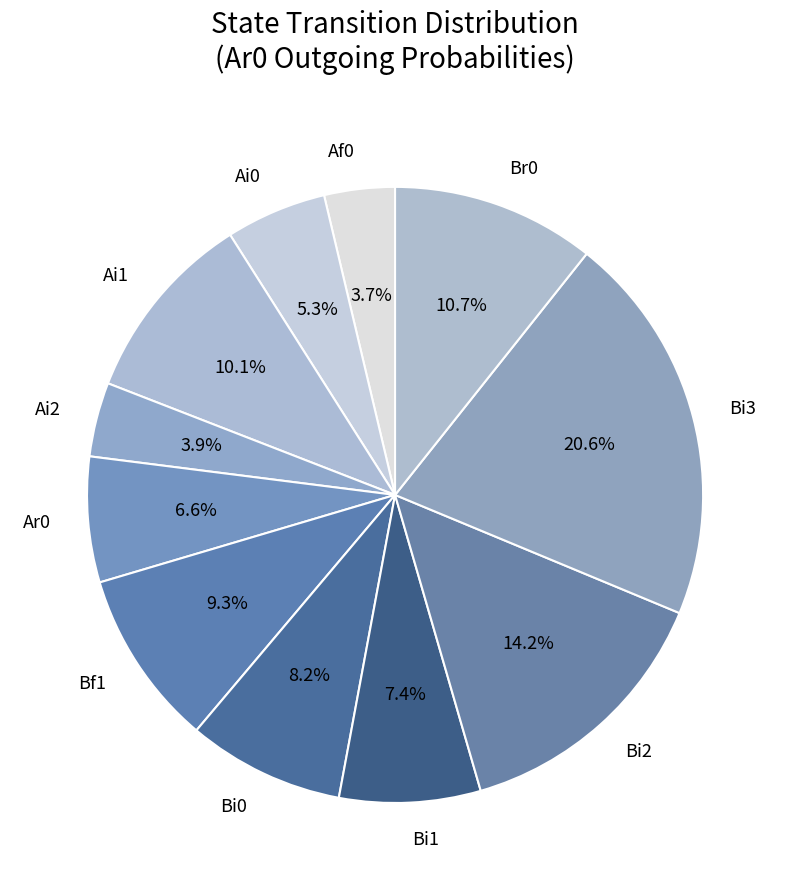

How many slices are in this pie chart?

11